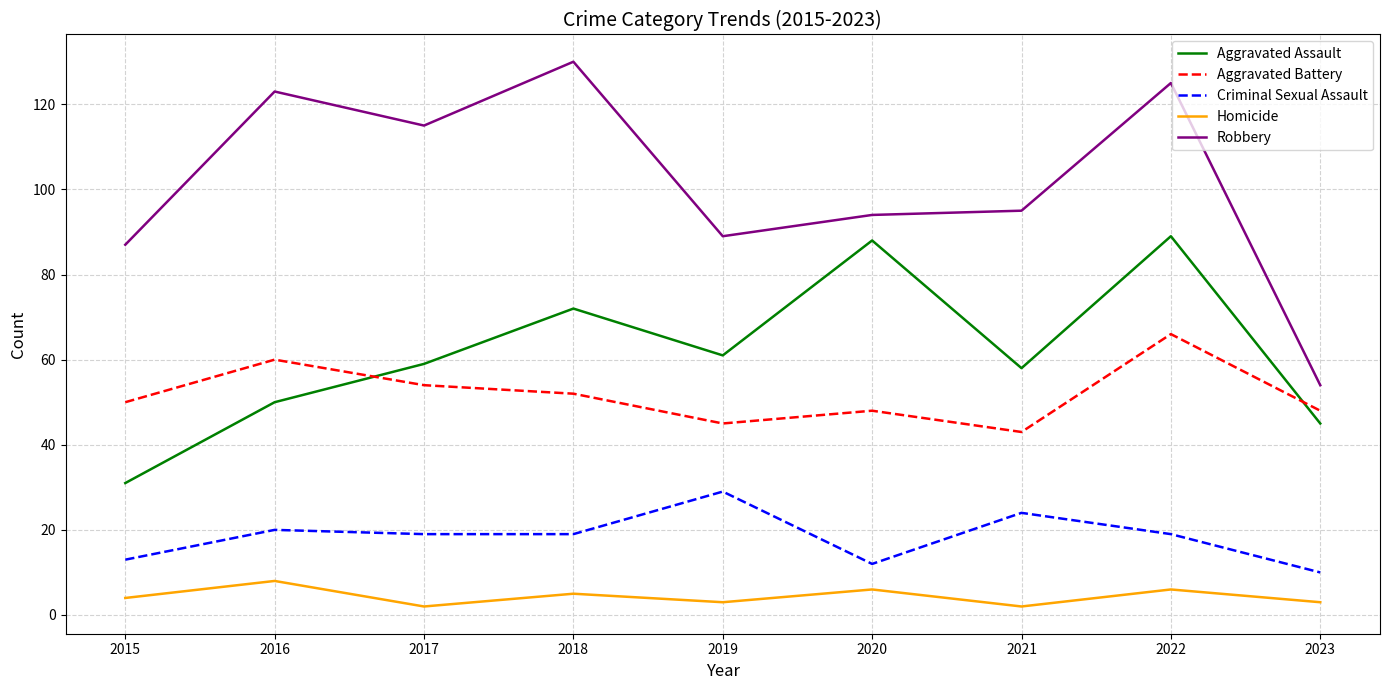

Which series has the largest total across all categories?

Robbery